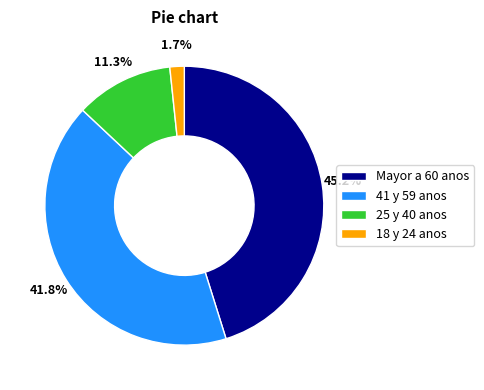

Rank the categories by value from highest to lowest.

Mayor a 60 anos, 41 y 59 anos, 25 y 40 anos, 18 y 24 anos